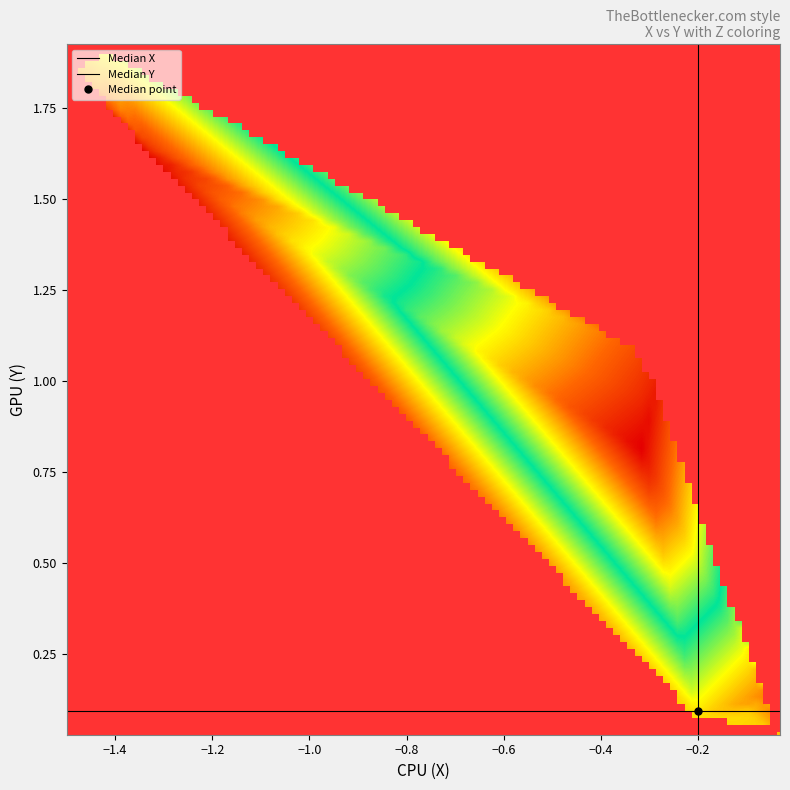

Is the value of Y at 8 greater than the value of Z at 4?

Yes